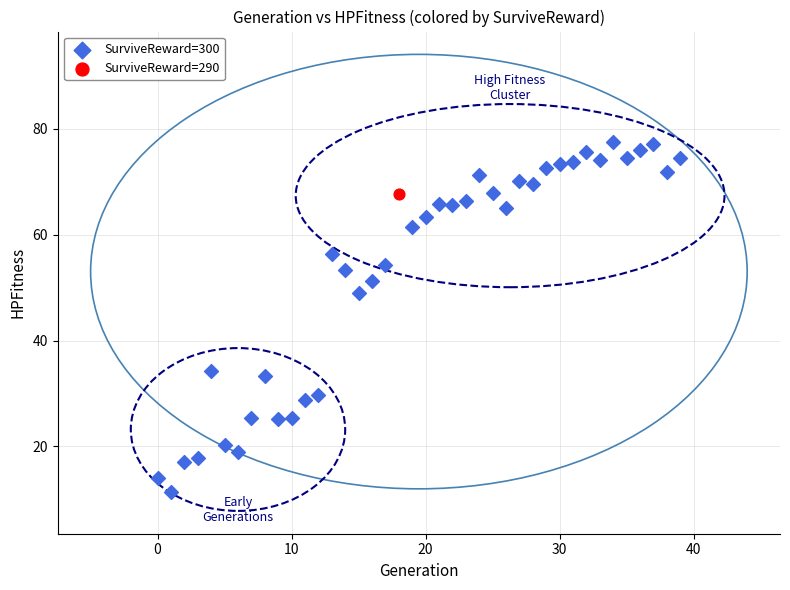

What are all the series names shown in the legend?

SurviveReward=300, SurviveReward=290